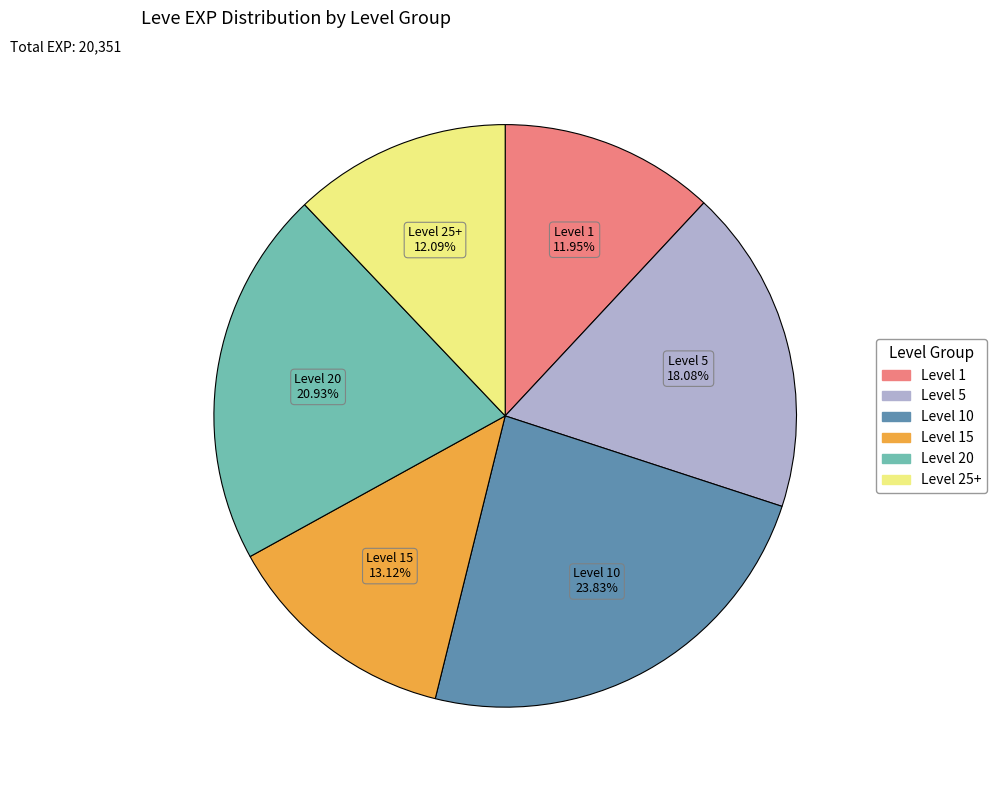

Does any single category account for the majority?

No